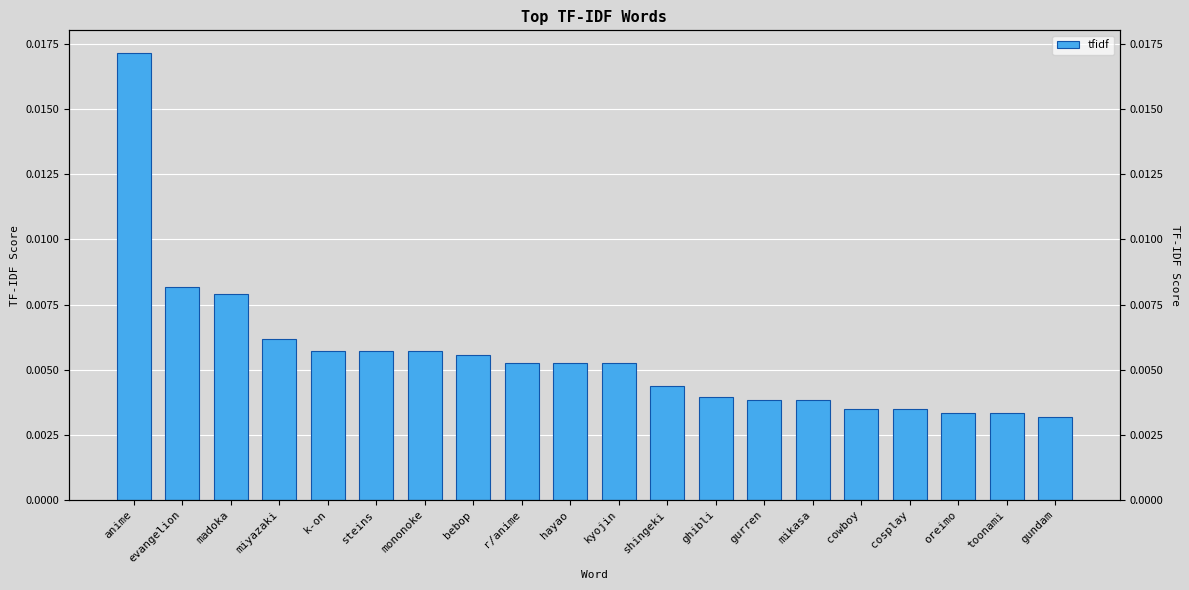

Is it true that the value at evangelion is 0.0?

True